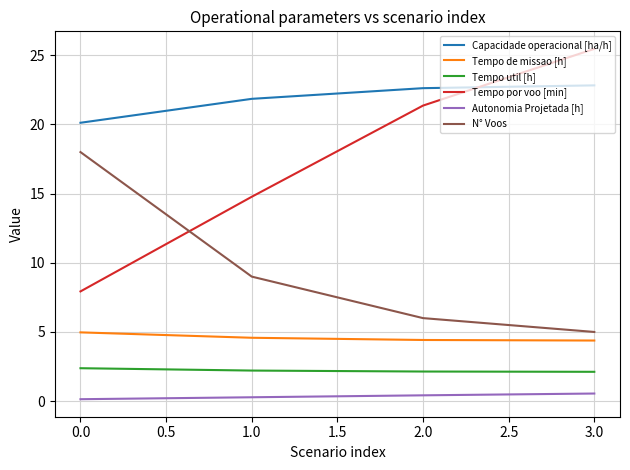

How many times do Capacidade operacional [ha/h] and Tempo por voo [min] cross each other?

1